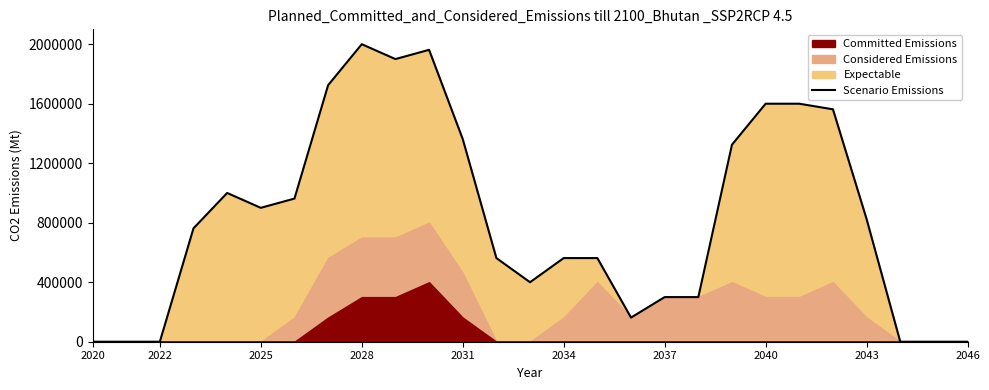

The chart shows a value of 6.3 at 2020. True or false?

False